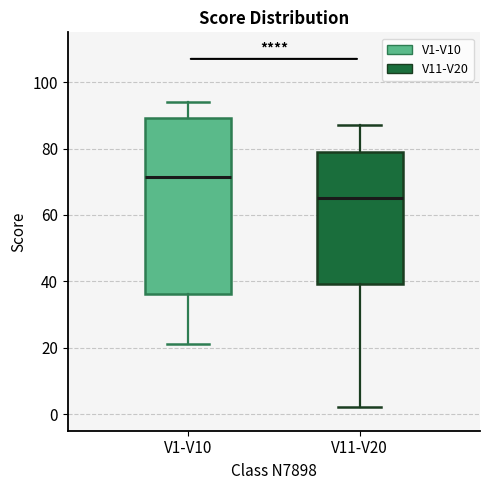

Which box is the tallest, from its lower edge to its upper edge?

V1-V10